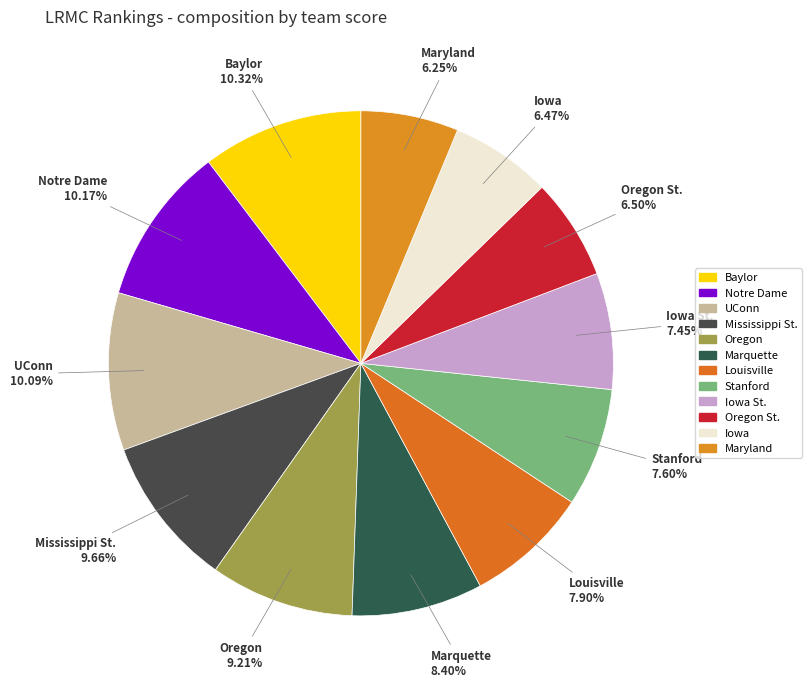

How many slices are in this pie chart?

12